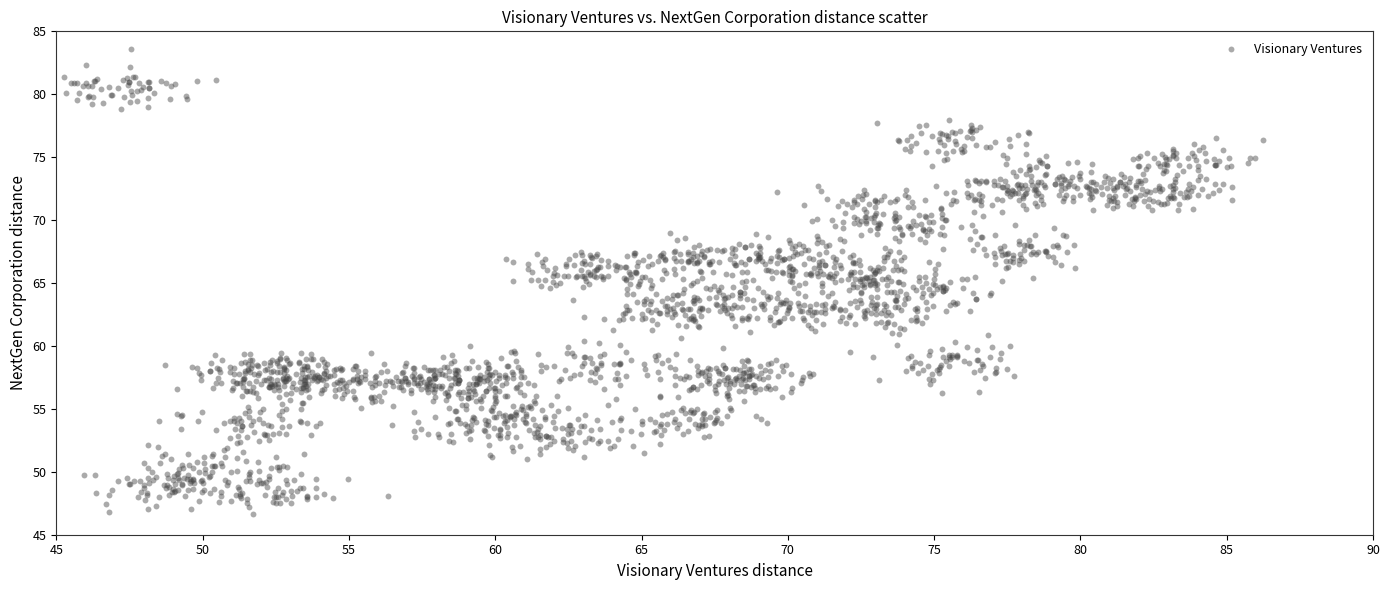

What is the range of X values (max minus min)?

41.0